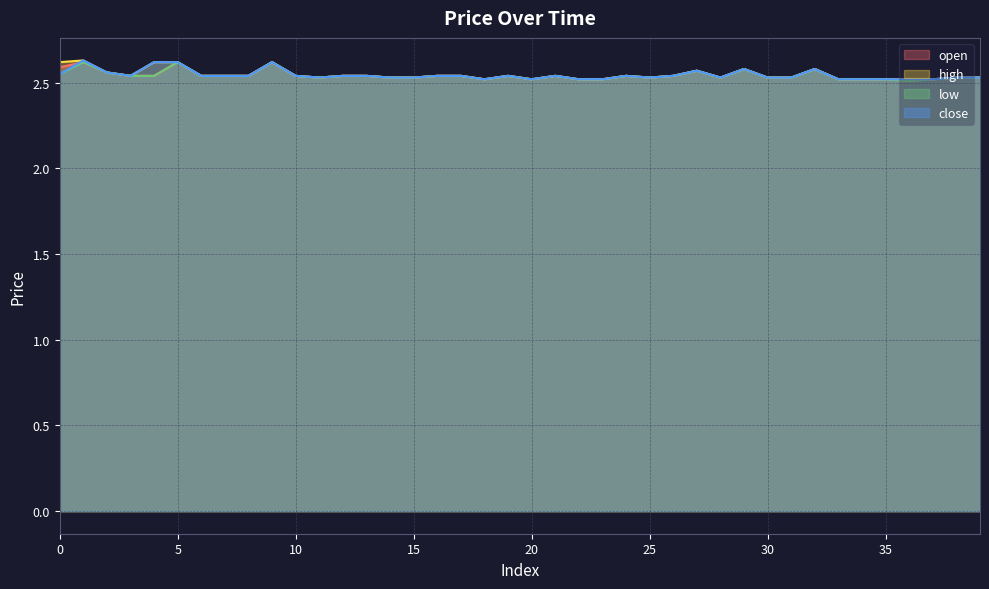

Reading left to right, extract all data points from this chart.

open: 2.6	2.6	2.6	2.5	2.5	2.6	2.5	2.5	2.5	2.6	2.5	2.5	2.5	2.5	2.5	2.5	2.5	2.5	2.5	2.5	2.5	2.5	2.5	2.5	2.5	2.5	2.5	2.6	2.5	2.6	2.5	2.5	2.6	2.5	2.5	2.5	2.5	2.5	2.5	2.5
high: 2.6	2.6	2.6	2.5	2.6	2.6	2.5	2.5	2.5	2.6	2.5	2.5	2.5	2.5	2.5	2.5	2.5	2.5	2.5	2.5	2.5	2.5	2.5	2.5	2.5	2.5	2.5	2.6	2.5	2.6	2.5	2.5	2.6	2.5	2.5	2.5	2.5	2.5	2.5	2.5
low: 2.5	2.6	2.6	2.5	2.5	2.6	2.5	2.5	2.5	2.6	2.5	2.5	2.5	2.5	2.5	2.5	2.5	2.5	2.5	2.5	2.5	2.5	2.5	2.5	2.5	2.5	2.5	2.6	2.5	2.6	2.5	2.5	2.6	2.5	2.5	2.5	2.5	2.5	2.5	2.5
close: 2.5	2.6	2.6	2.5	2.6	2.6	2.5	2.5	2.5	2.6	2.5	2.5	2.5	2.5	2.5	2.5	2.5	2.5	2.5	2.5	2.5	2.5	2.5	2.5	2.5	2.5	2.5	2.6	2.5	2.6	2.5	2.5	2.6	2.5	2.5	2.5	2.5	2.5	2.5	2.5